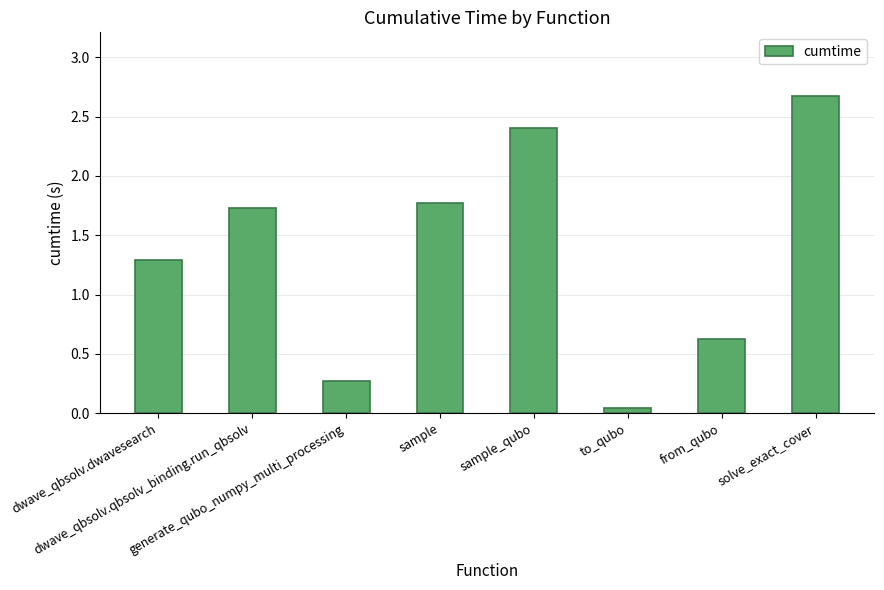

What is the value of the 7th bar from the left?

0.6